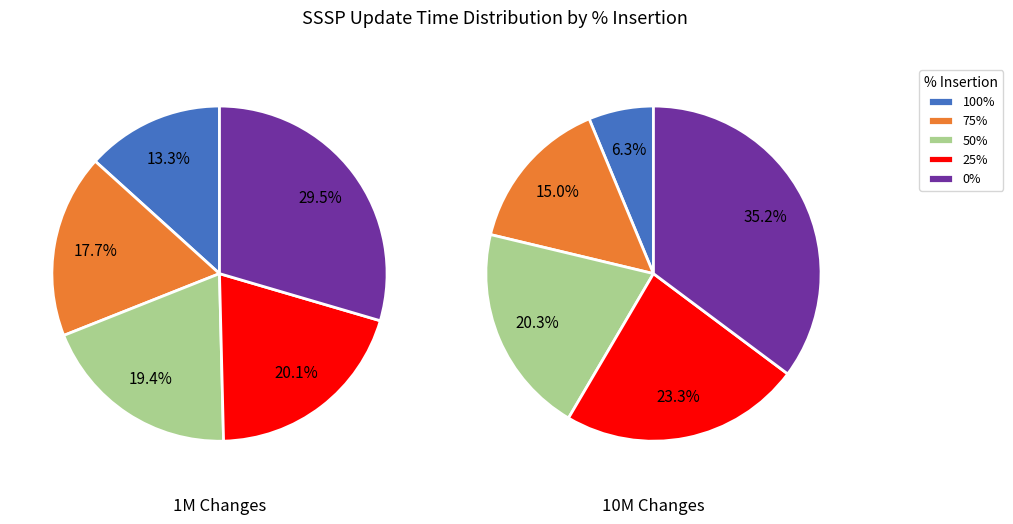

Is 0% insertion the majority of the pie?

No